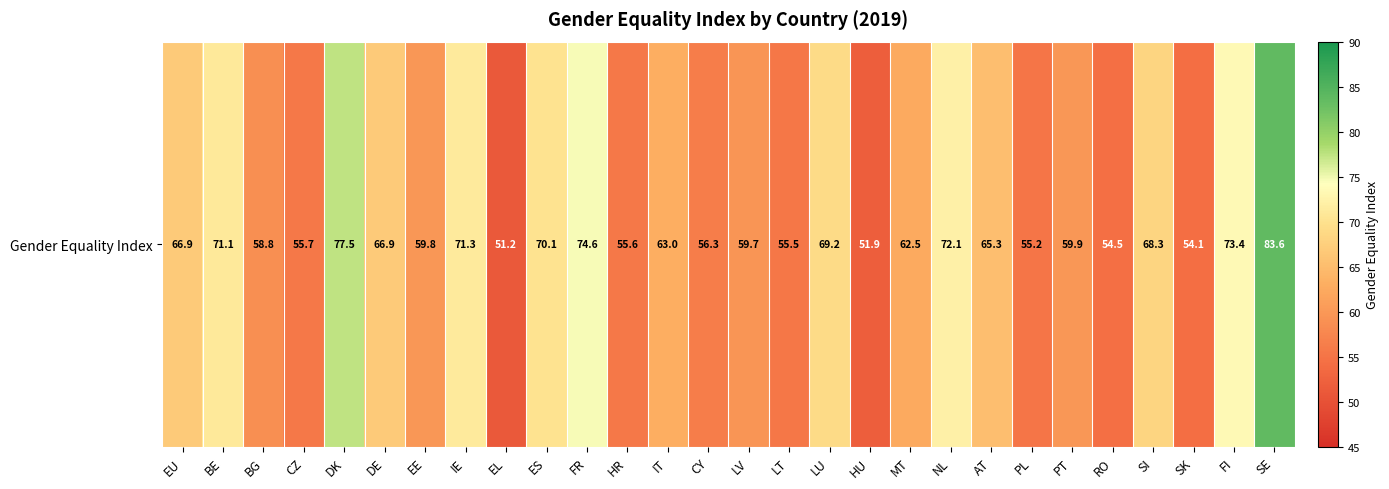

Reading left to right, transcribe all the data shown in this chart.

EU=66.9	BE=71.1	BG=58.8	CZ=55.7	DK=77.5	DE=66.9	EE=59.8	IE=71.3	EL=51.2	ES=70.1	FR=74.6	HR=55.6	IT=63.0	CY=56.3	LV=59.7	LT=55.5	LU=69.2	HU=51.9	MT=62.5	NL=72.1	AT=65.3	PL=55.2	PT=59.9	RO=54.5	SI=68.3	SK=54.1	FI=73.4	SE=83.6